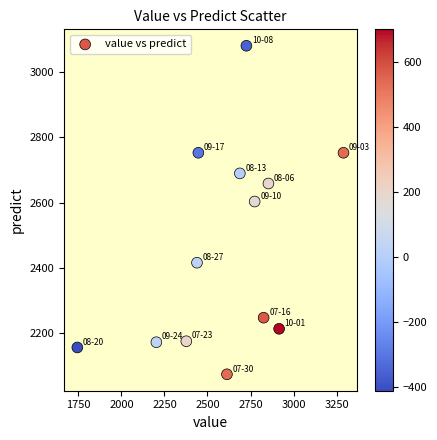

What is the range of Y values (max minus min)?

1004